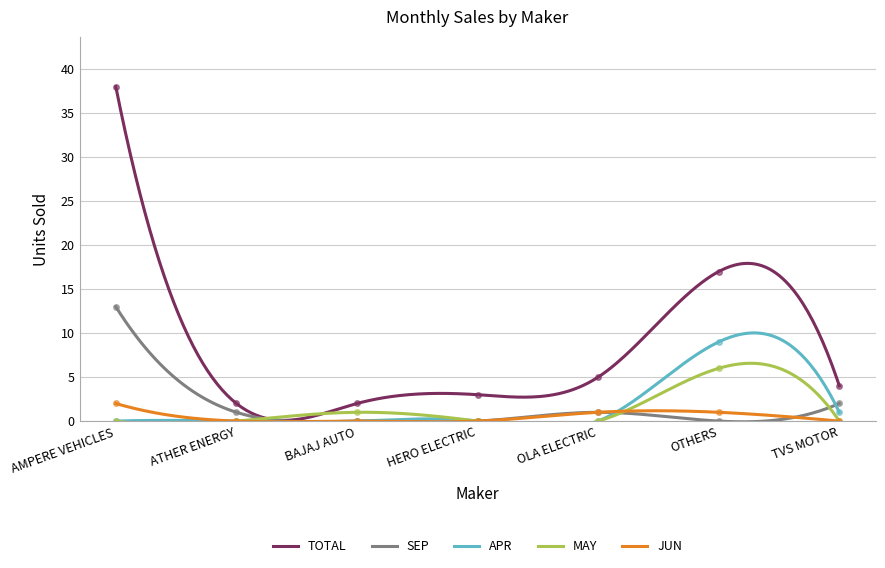

At which category is the sum across all series the highest?

AMPERE VEHICLES